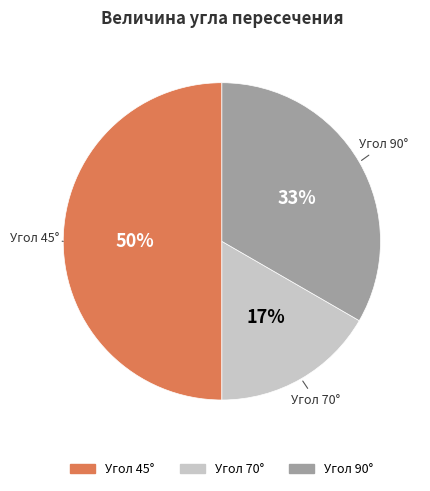

To the nearest percent, what is the average slice percentage?

33%